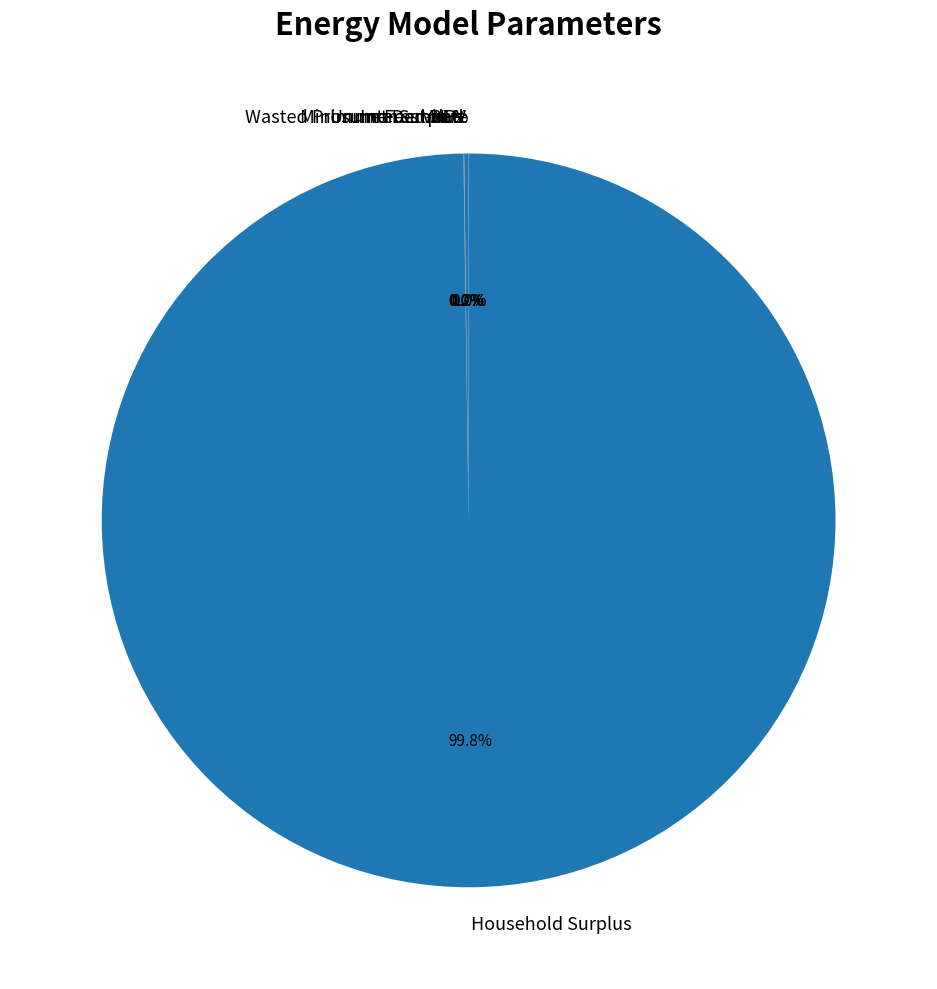

To the nearest percent, what is the average slice percentage?

14%